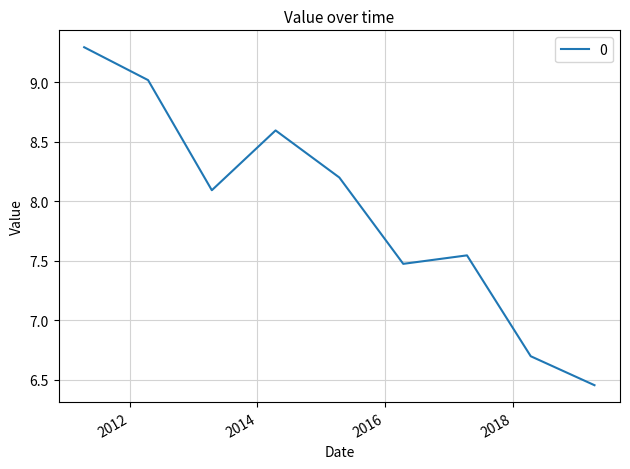

What is the maximum value shown in the chart?

9.3